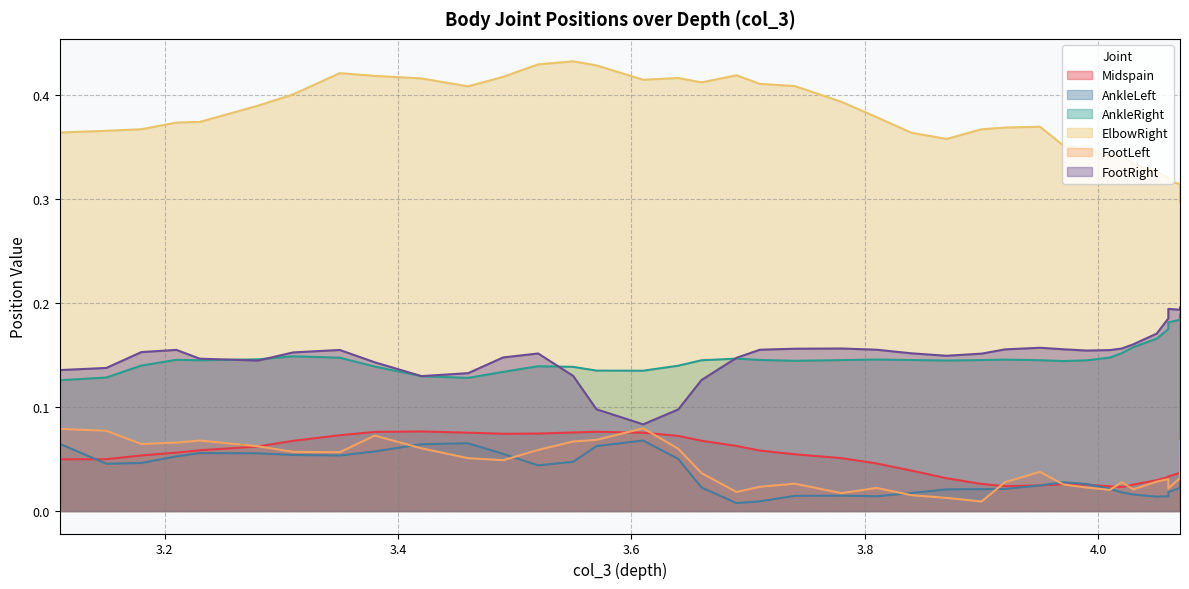

What are all the series names shown in the legend?

Midspain, AnkleLeft, AnkleRight, ElbowRight, FootLeft, FootRight